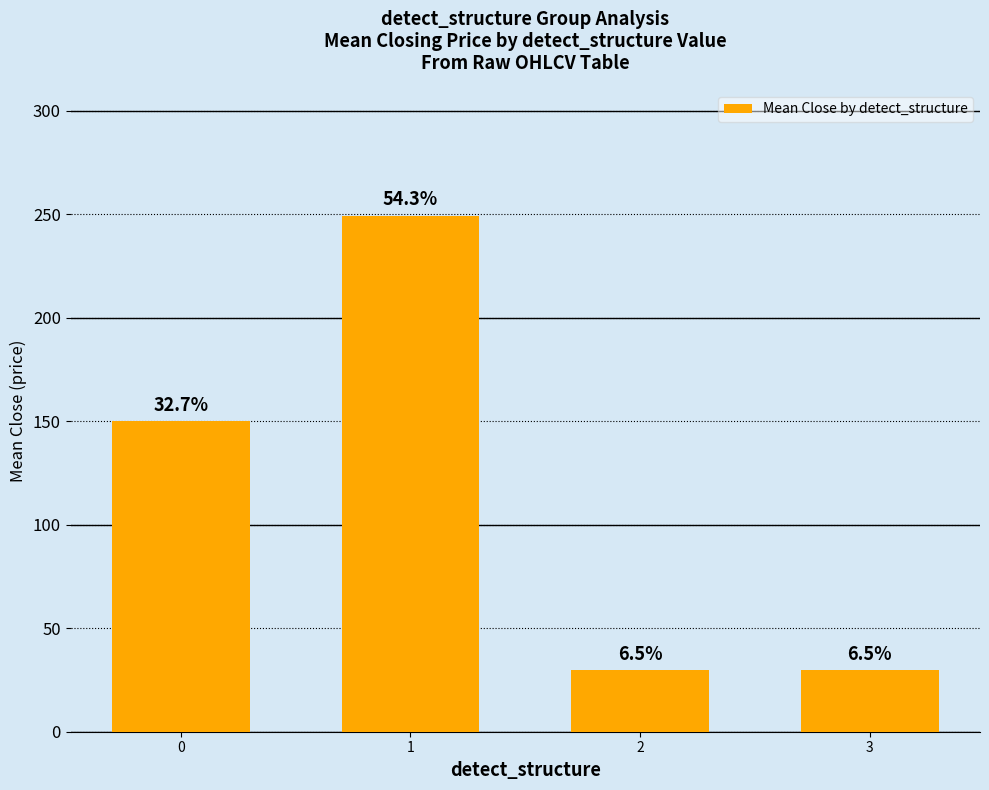

What is the value of the 1st bar from the left?

149.9